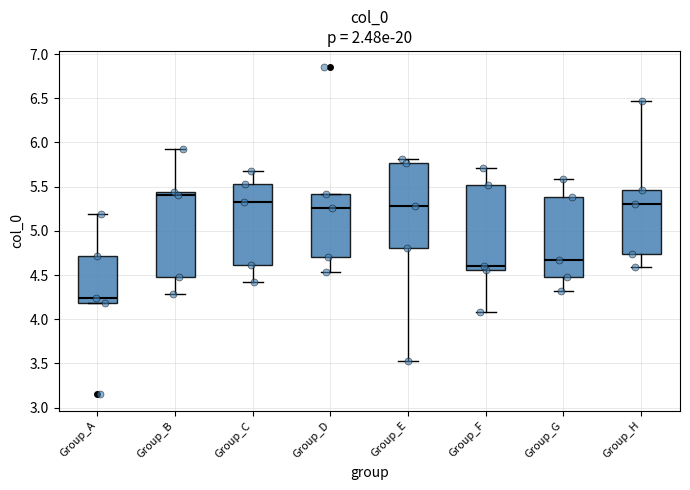

Reading left to right, read every box against the y-axis: the position of its median line, the range the box covers, and the ends of its whiskers. The values are not printed on the chart, so give them approximately, as read against the axis.

Group_A: median 4.25, box 4.20 to 4.70, whiskers 4.20 to 5.20
Group_B: median 5.40, box 4.50 to 5.45, whiskers 4.30 to 5.90
Group_C: median 5.35, box 4.60 to 5.55, whiskers 4.40 to 5.70
Group_D: median 5.25, box 4.70 to 5.40, whiskers 4.55 to 5.40
Group_E: median 5.30, box 4.80 to 5.75, whiskers 3.55 to 5.80
Group_F: median 4.60, box 4.55 to 5.50, whiskers 4.10 to 5.70
Group_G: median 4.65, box 4.45 to 5.40, whiskers 4.30 to 5.60
Group_H: median 5.30, box 4.75 to 5.45, whiskers 4.60 to 6.45